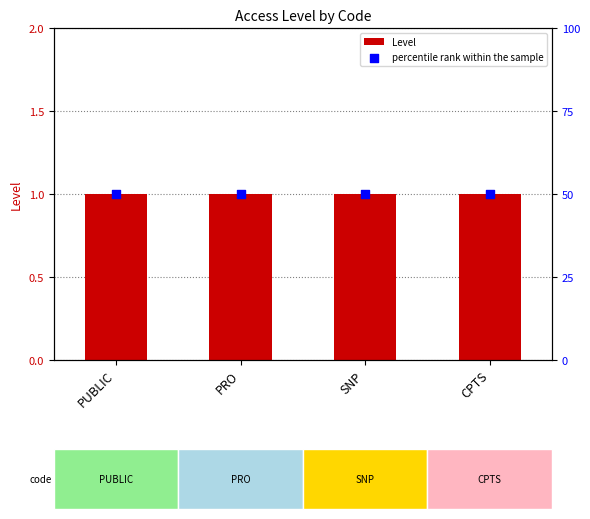

At which category is the sum across all series the highest?

PUBLIC